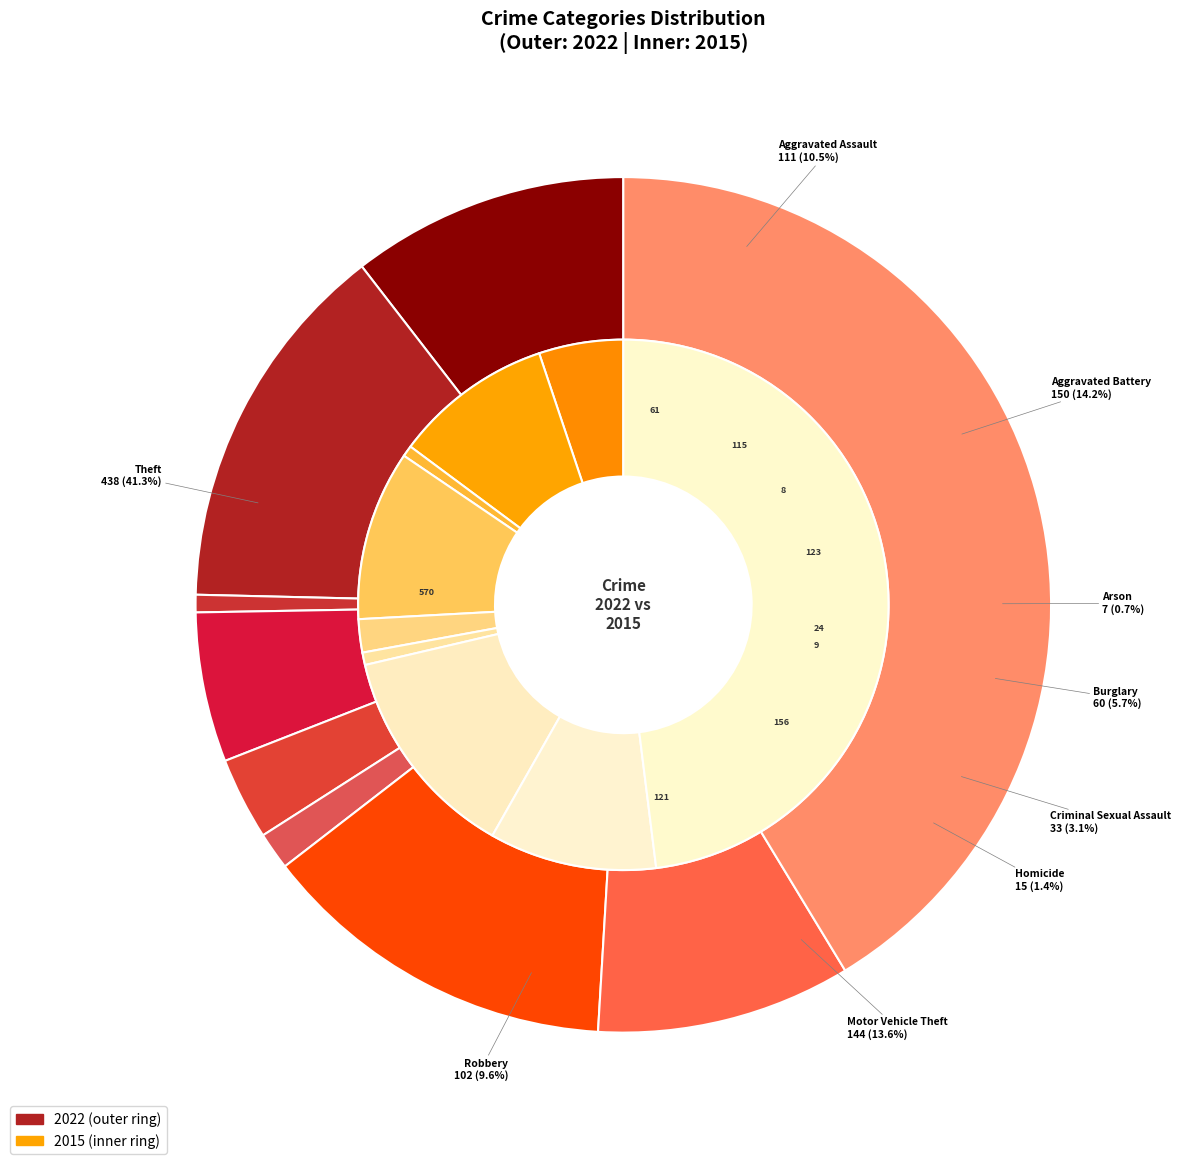

Combined, what portion of the pie is Criminal Sexual Assault and Theft?

44.4%